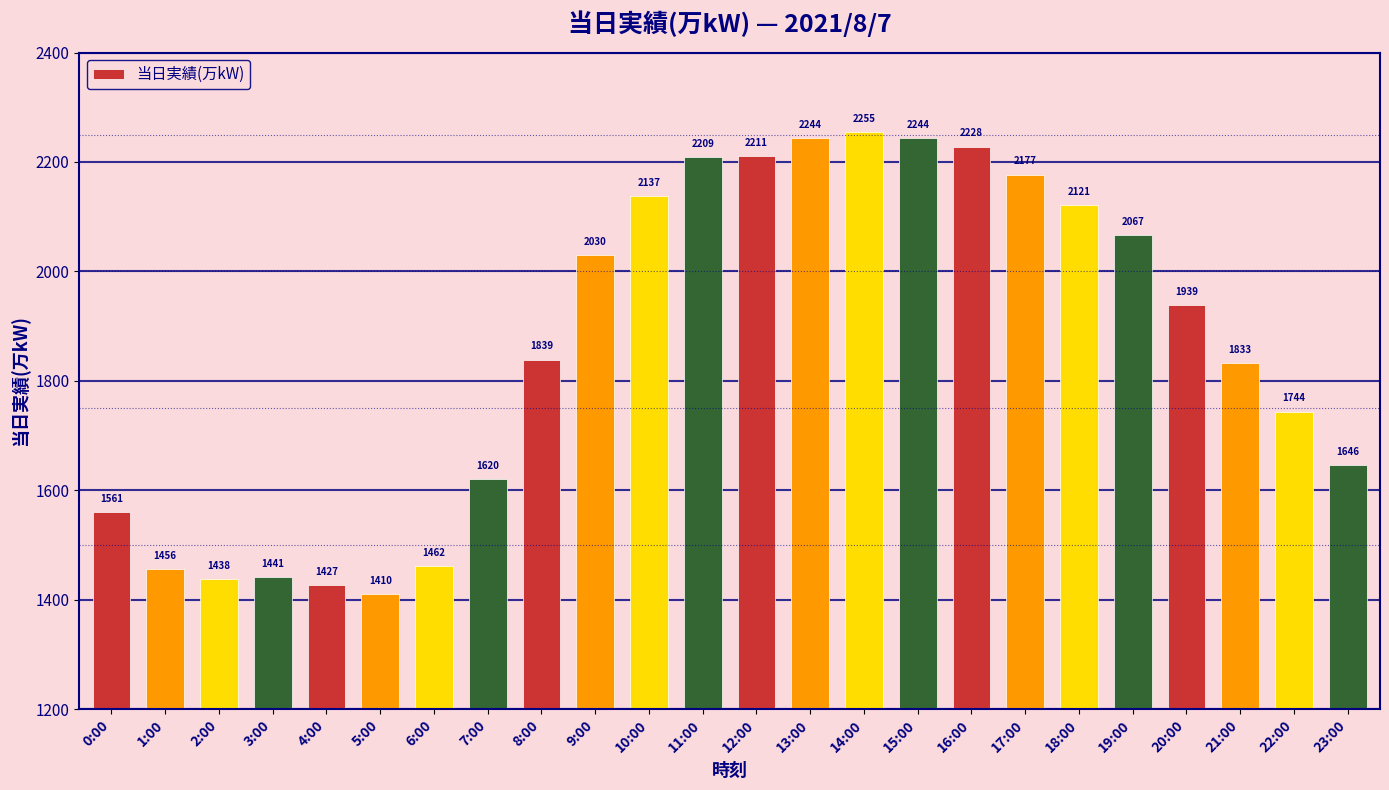

What is the average value?

1864